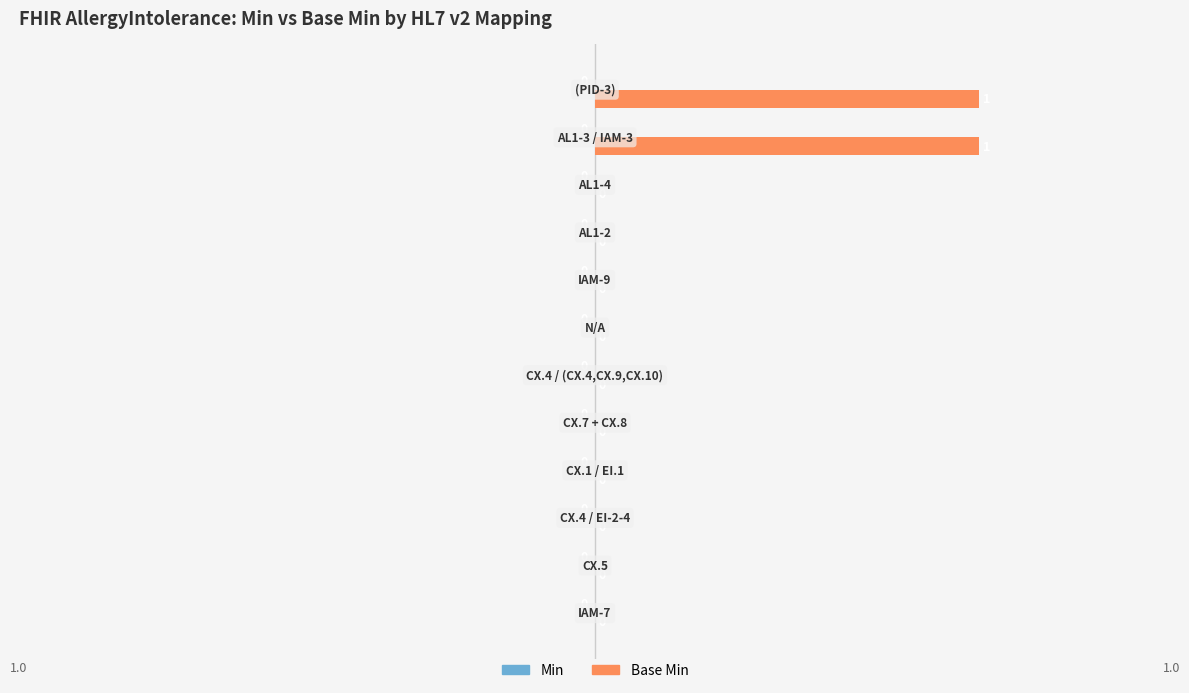

Count the number of categories in the chart.

12